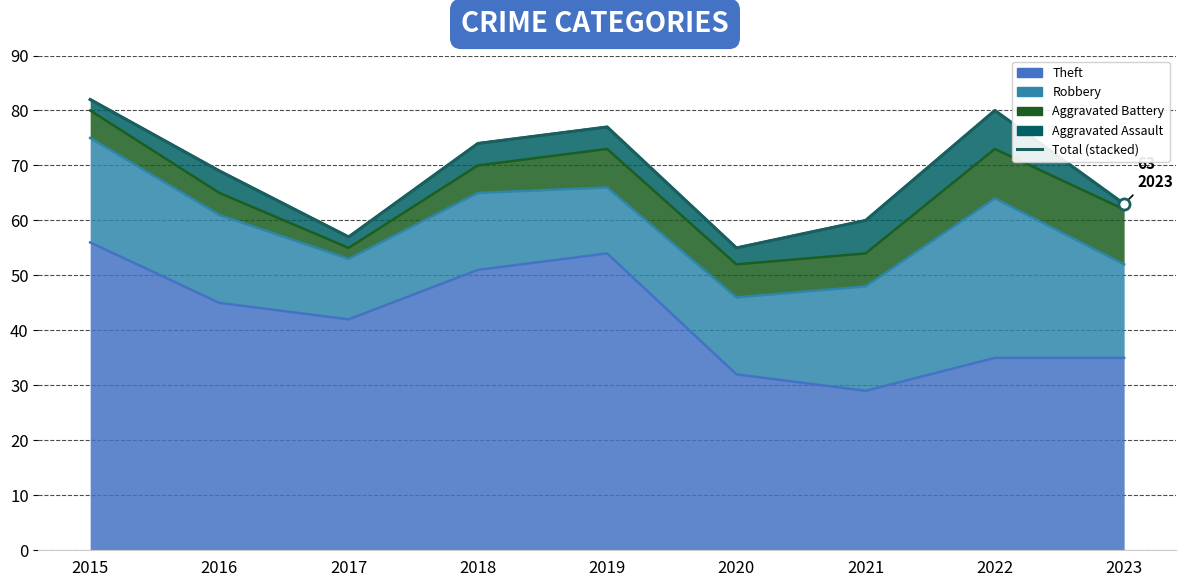

Reading right to left, extract all data points from this chart.

2023=63	2022=80	2021=60	2020=55	2019=77	2018=74	2017=57	2016=69	2015=82